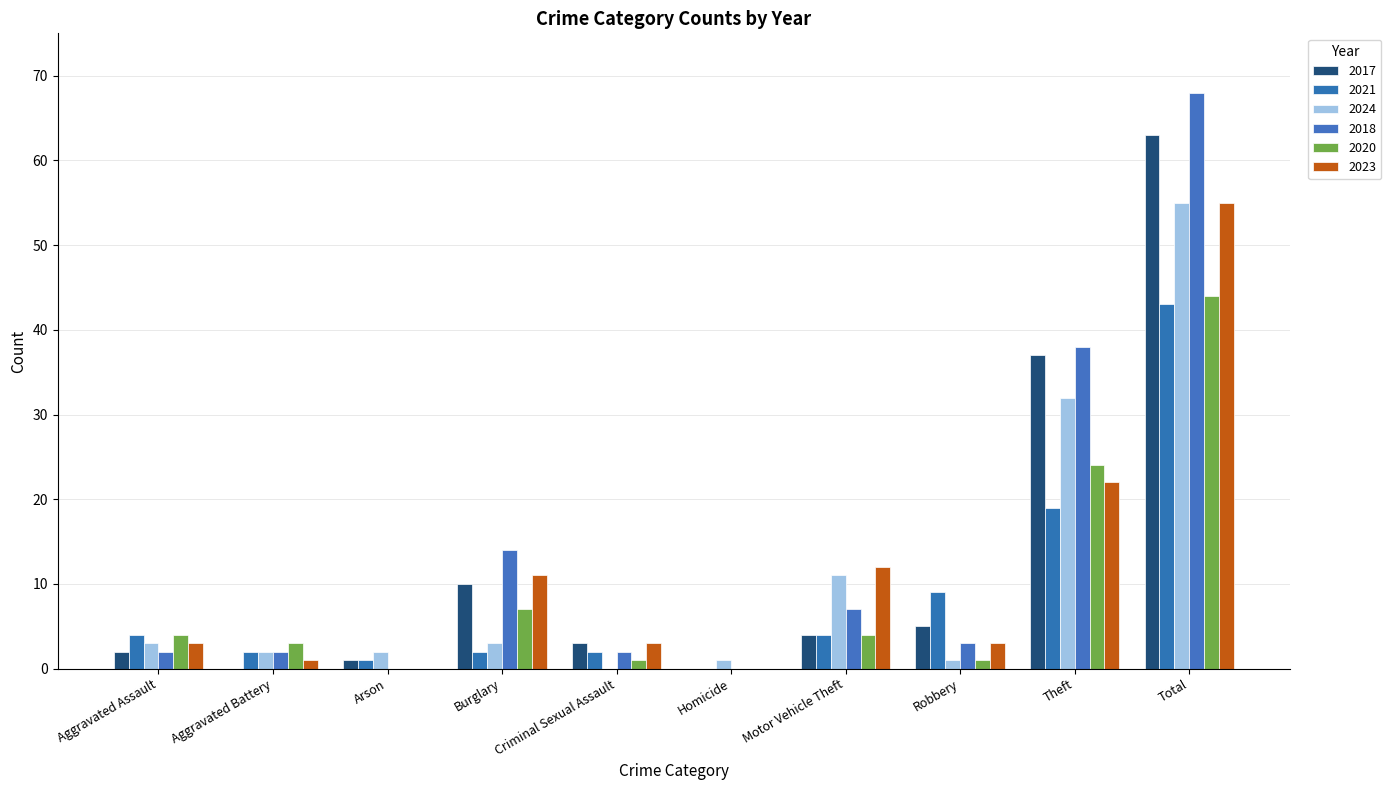

Is it true that 2018 equals 11 at Motor Vehicle Theft?

False